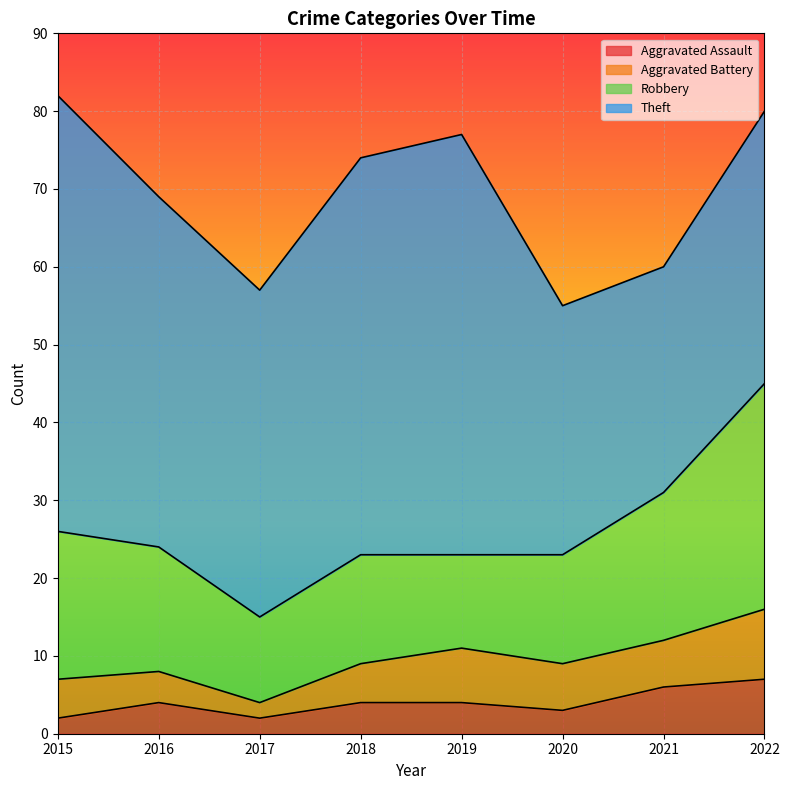

How many lines are shown in the chart?

4